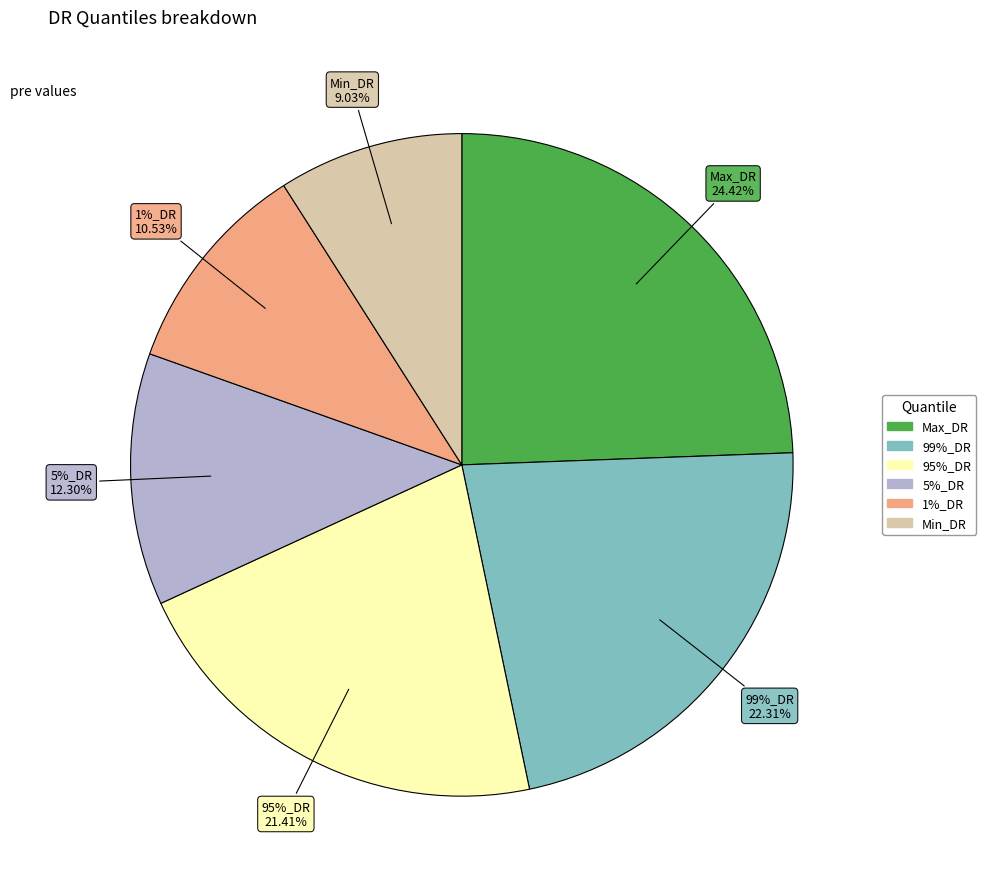

The Max_DR slice represents 36% of the pie. True or false?

False